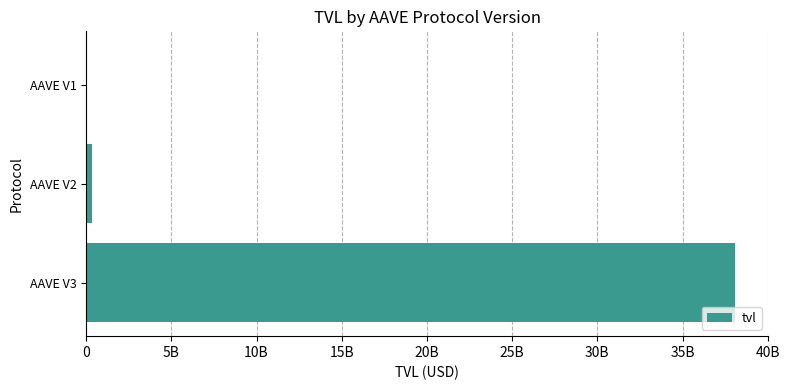

Are the bars horizontal?

Yes